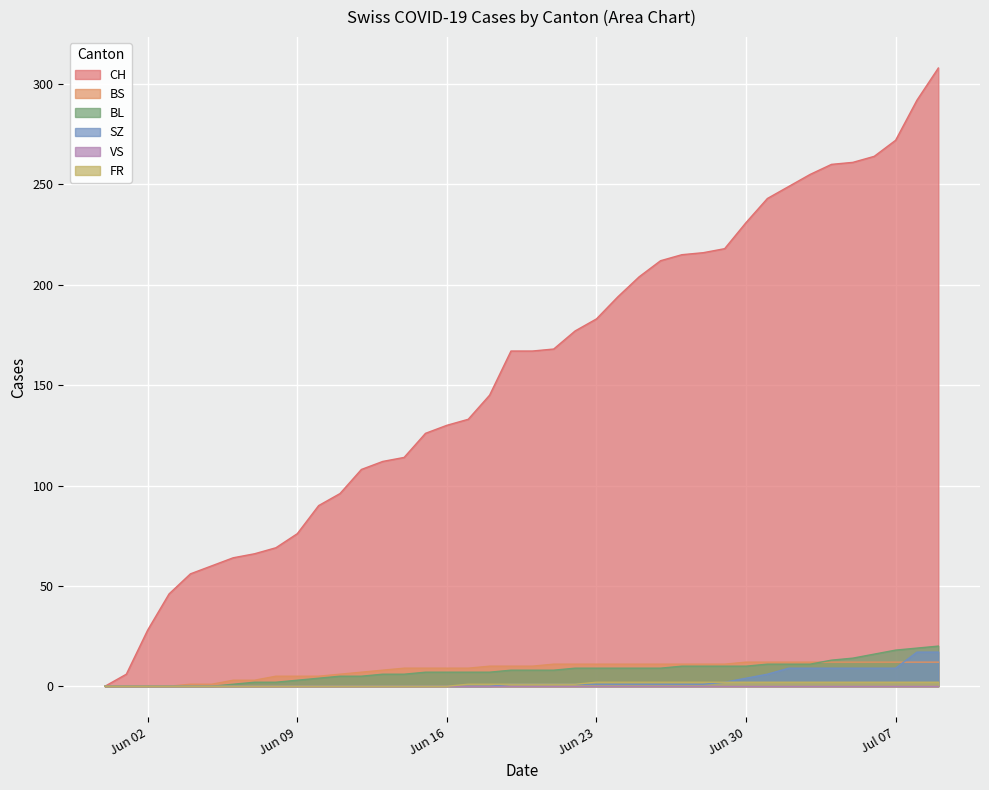

True or false: SZ has a value of 0 at 2020-06-03.

True